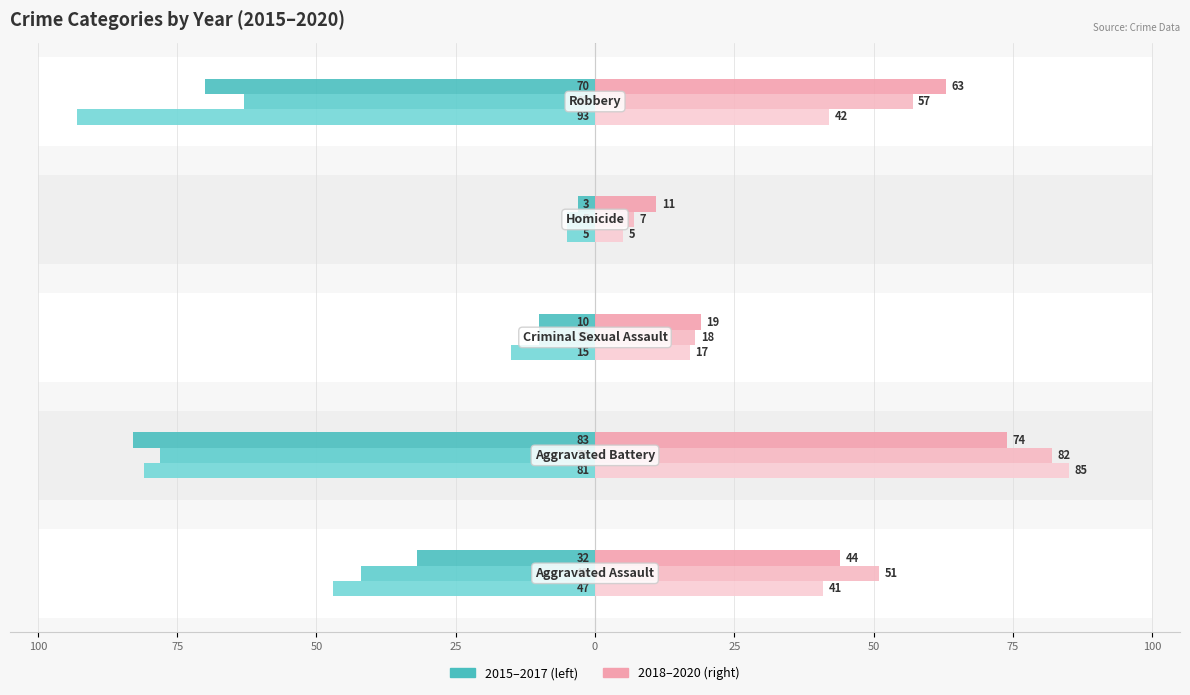

Between Aggravated Assault and Robbery, which series saw the biggest shift?

2017